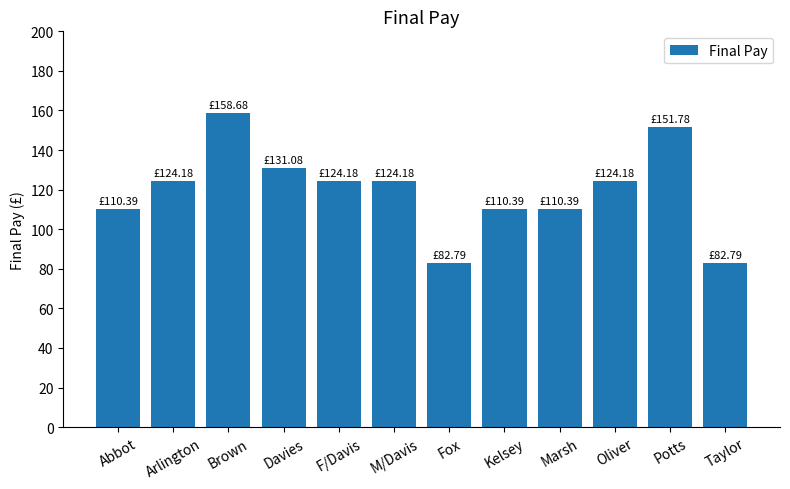

Count the number of data series in this chart.

1